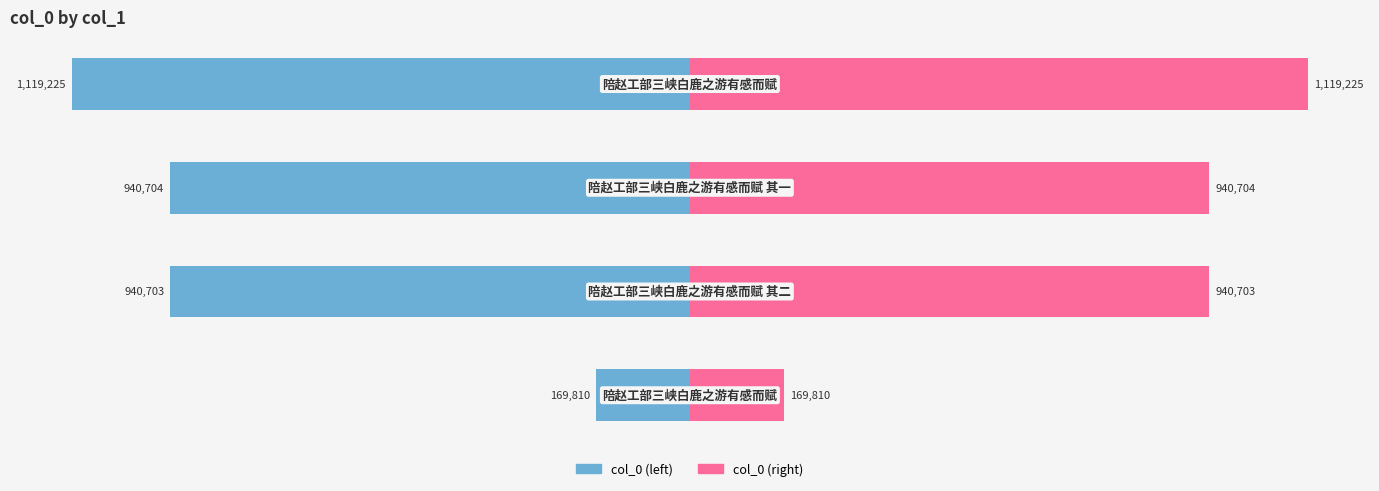

Rank the series by their average value, from lowest to highest.

col_0 (left), col_0 (right)